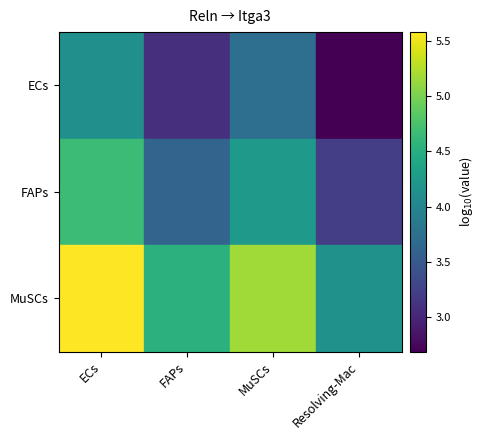

Rank the series by their maximum value, from highest to lowest.

MuSCs, FAPs, ECs